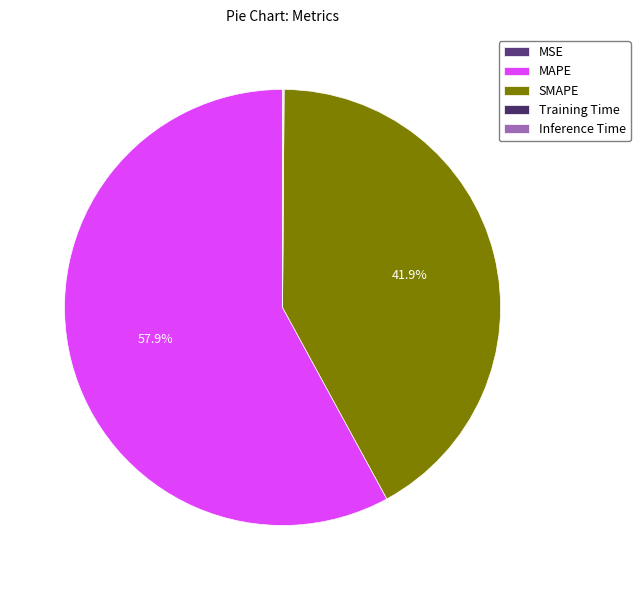

To the nearest percent, what is the combined percentage of Inference Time and MAPE?

58%